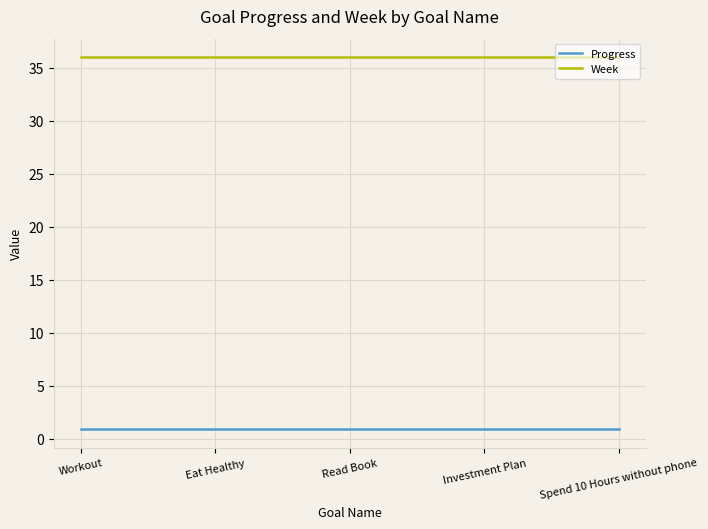

What position from the left is Eat Healthy?

2